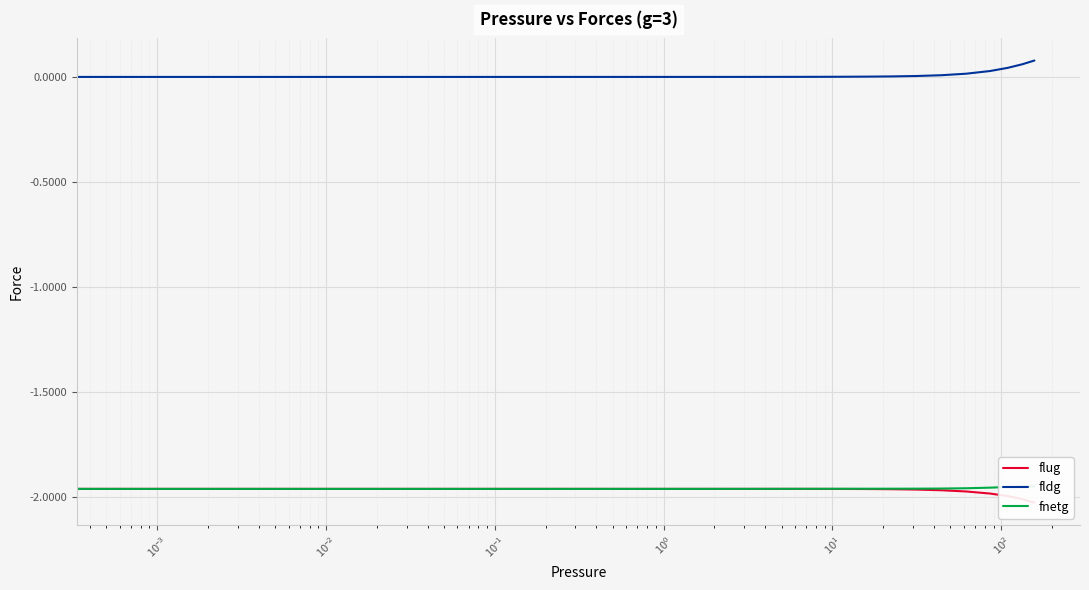

True or false: flug and fldg intersect in this chart.

False